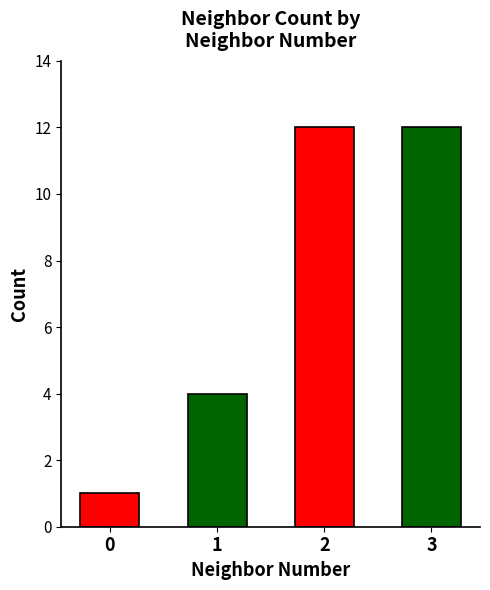

Reading left to right, list all the values displayed in this chart.

0=1	1=4	2=12	3=12